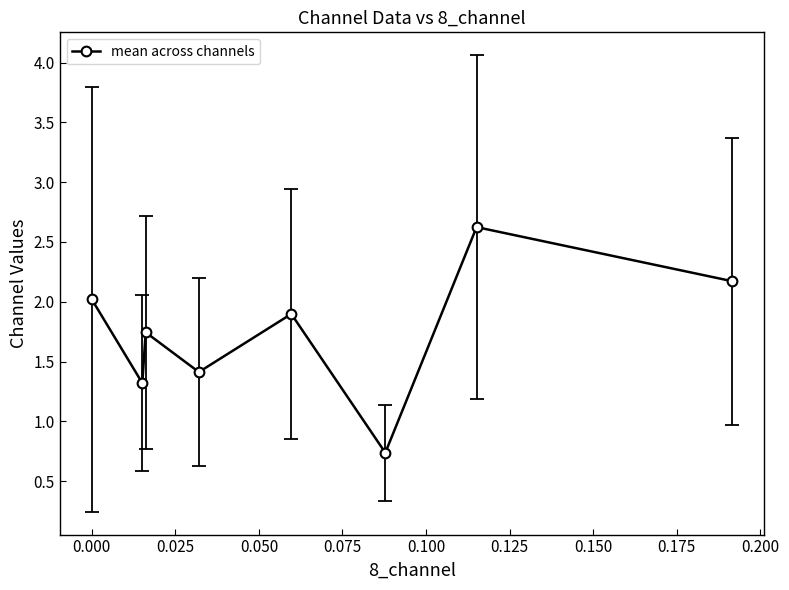

What is the value of the 6th point from the left?

0.7